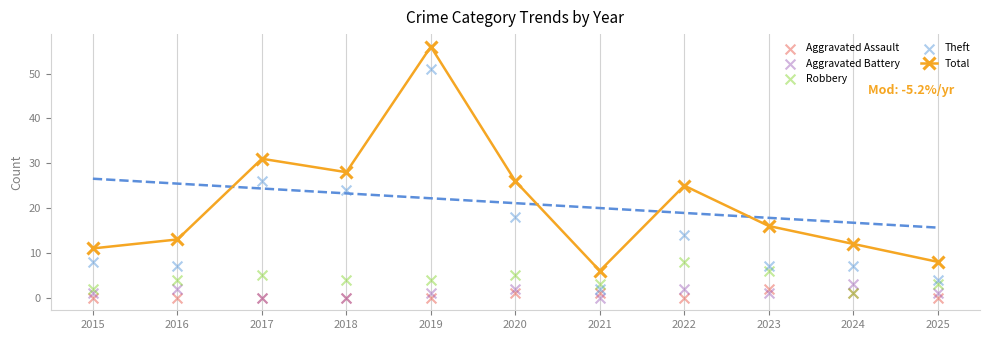

Is the value of Theft at 2024 greater than the value of Robbery at 2019?

Yes